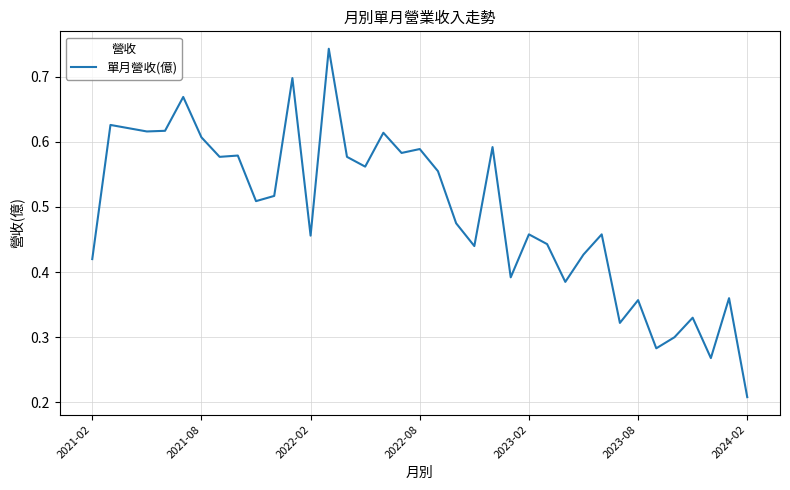

How many lines are shown in the chart?

1